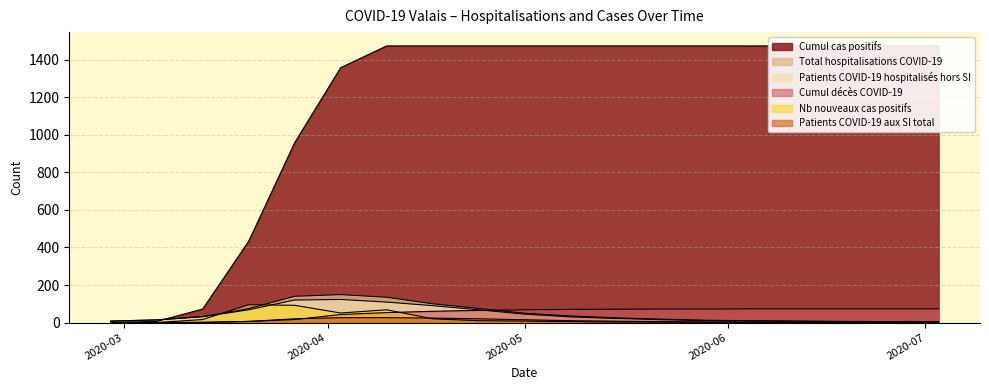

Which category has the highest value across all series?

2020-04-10